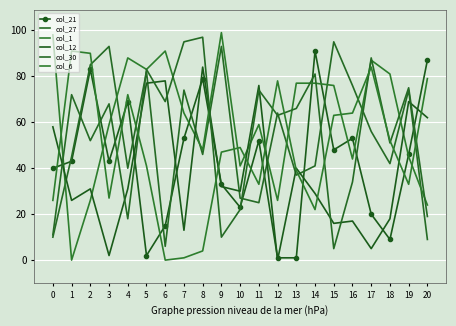

Which has a higher value, 14 or 2?

14